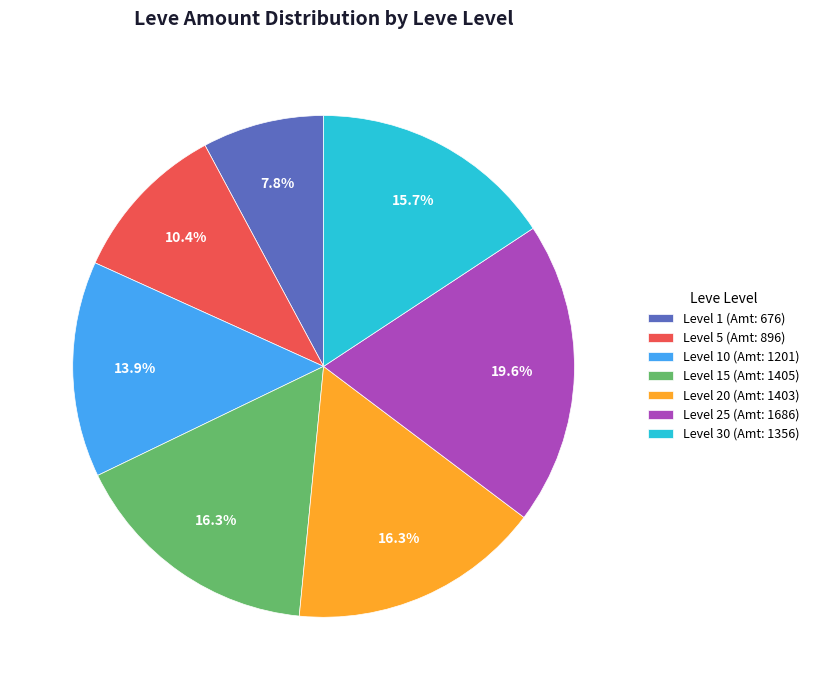

To the nearest percent, what is the difference between the largest and smallest slice percentages?

12%